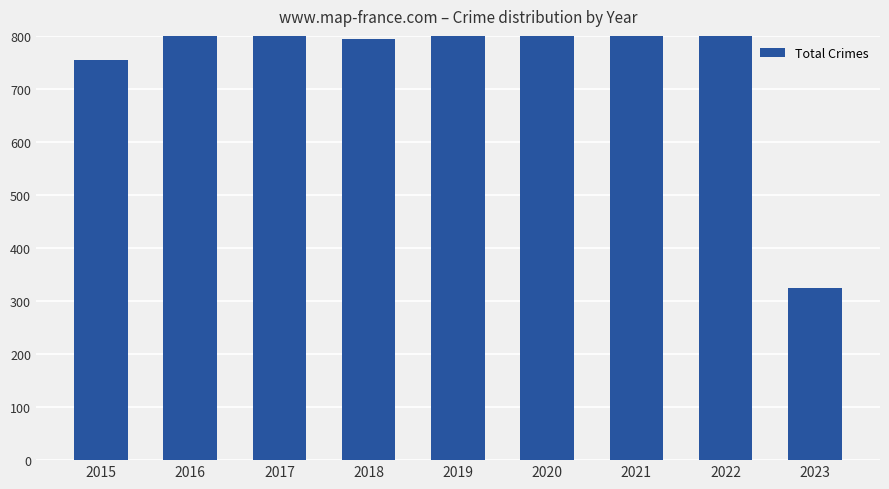

List the labels in order of value, largest first.

2021, 2017, 2016, 2020, 2019, 2022, 2018, 2015, 2023